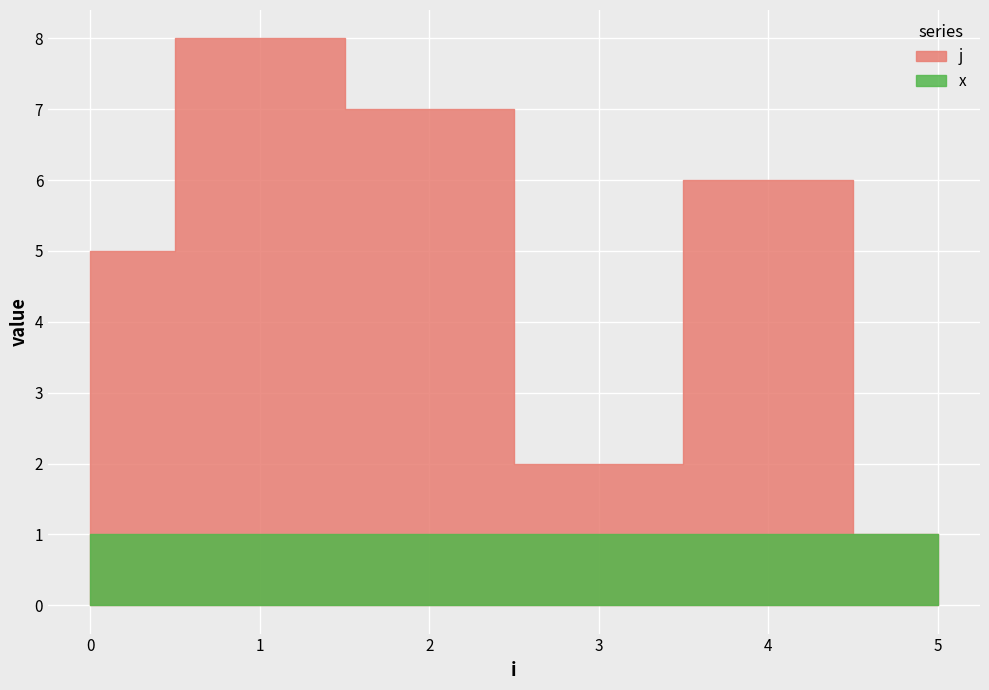

True or false: the data shows 7 at 2.

True